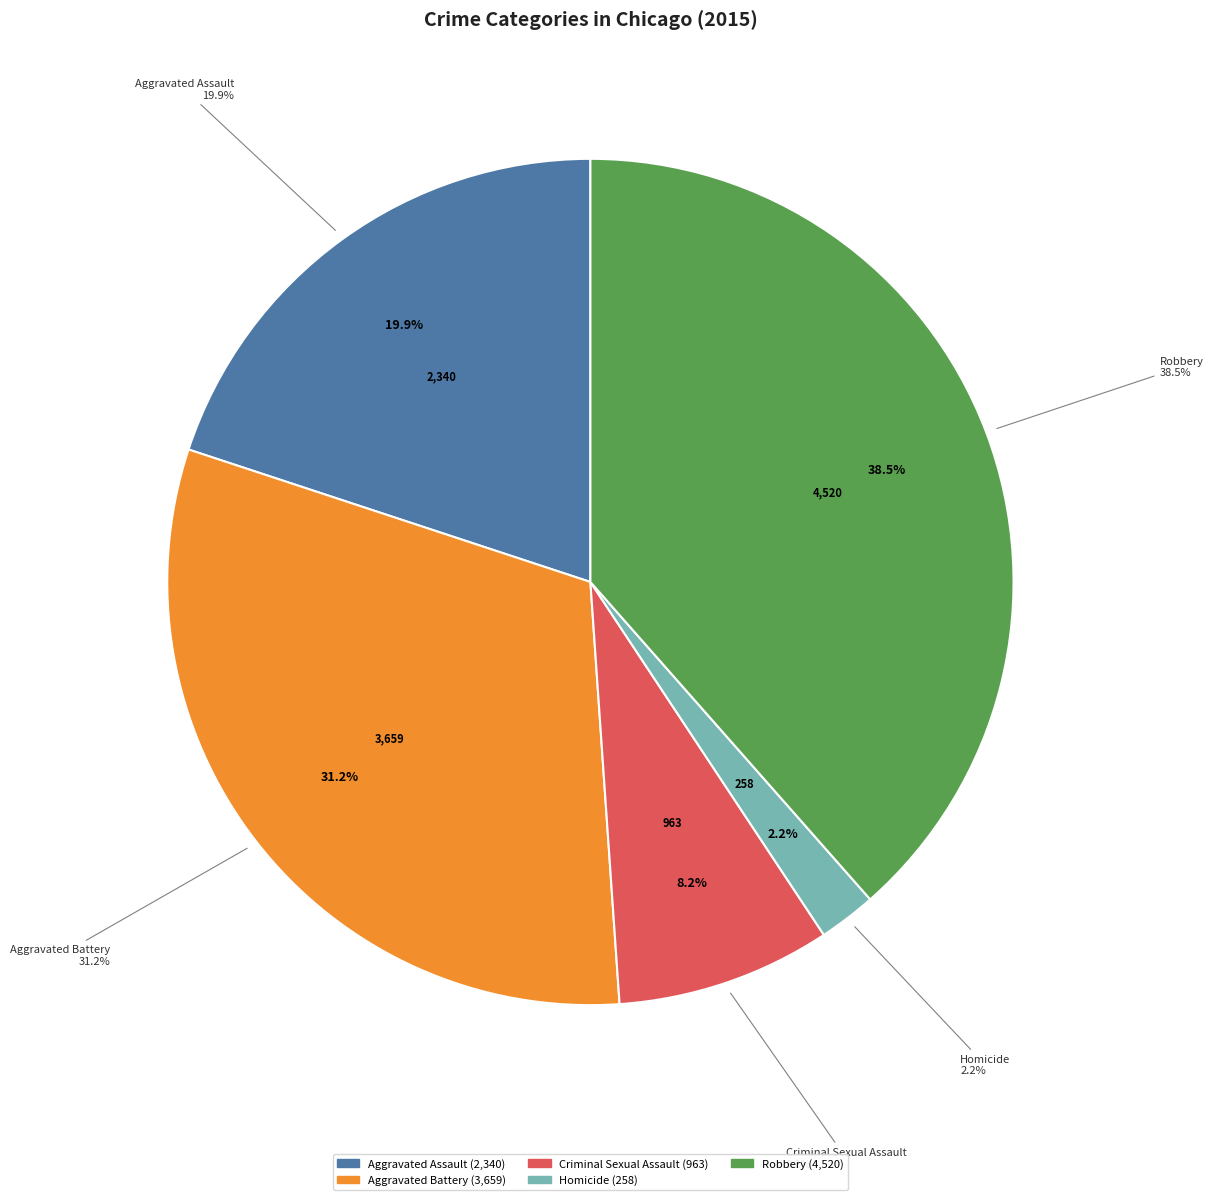

Does Aggravated Assault represent more than half of the total?

No